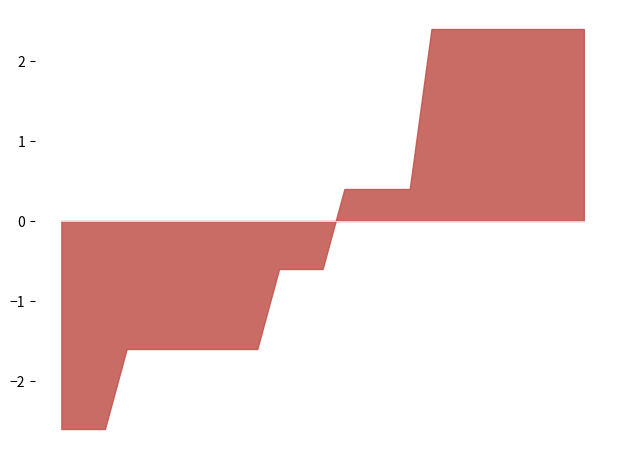

How many lines are shown in the chart?

1